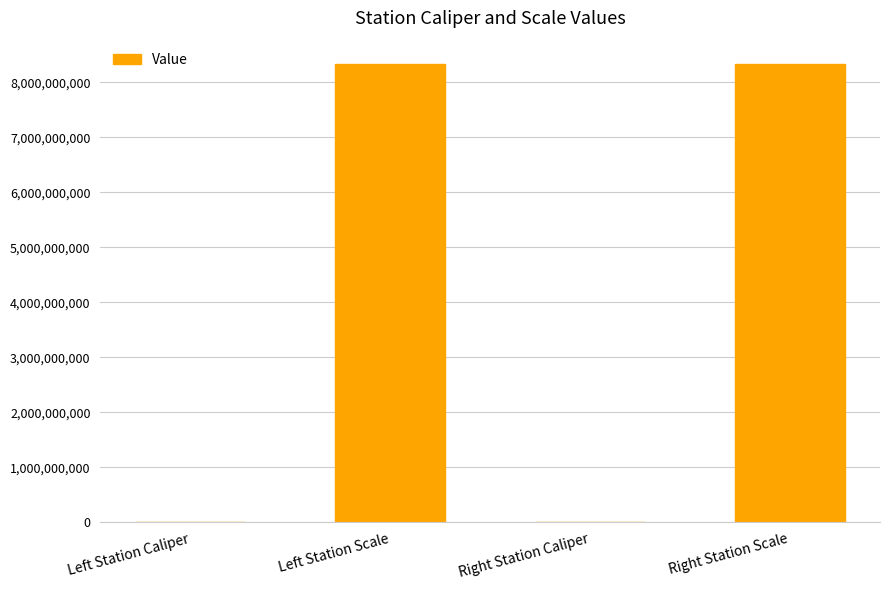

Is it true that the value at Left Station Scale is 8340107097?

True